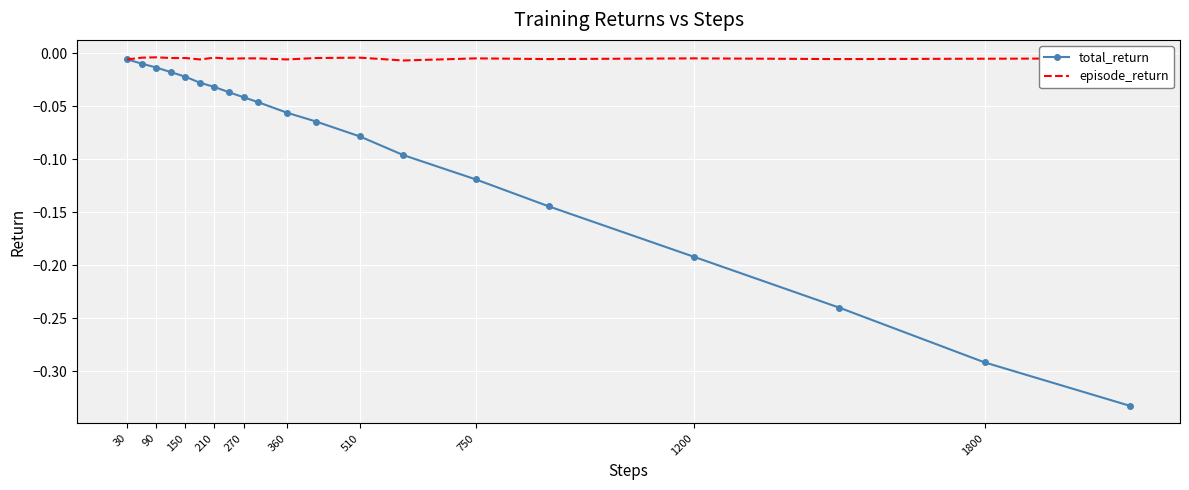

Which series has the widest spread of values?

total_return